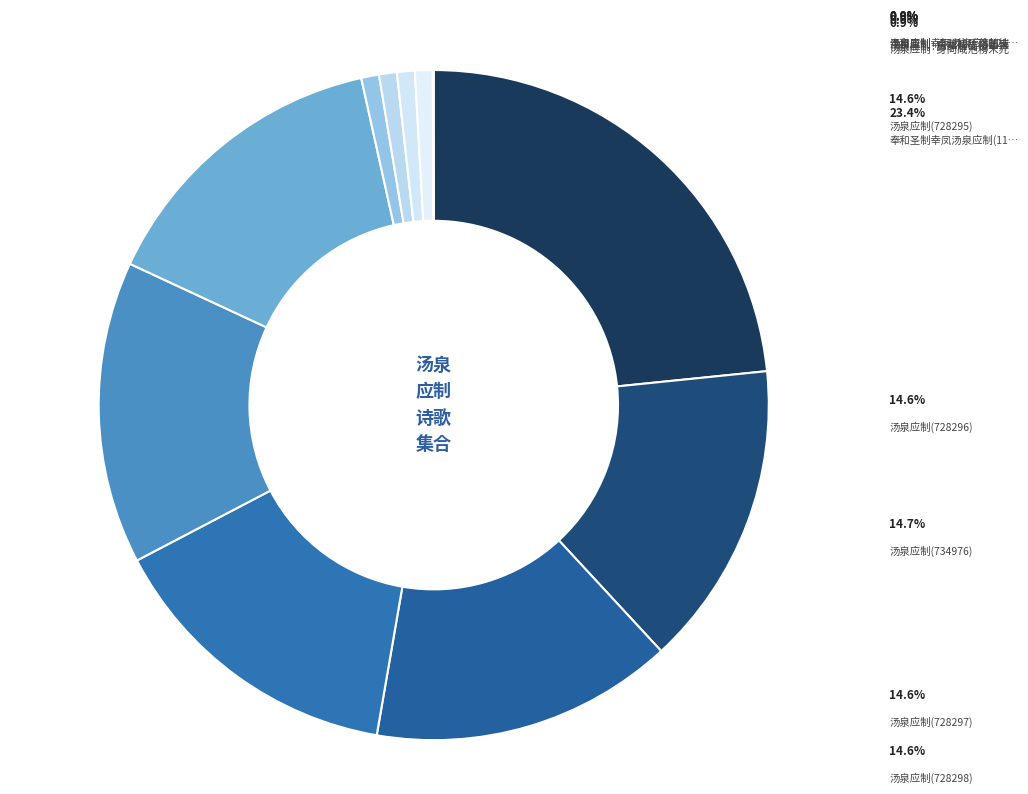

Is there a majority slice in this chart?

No